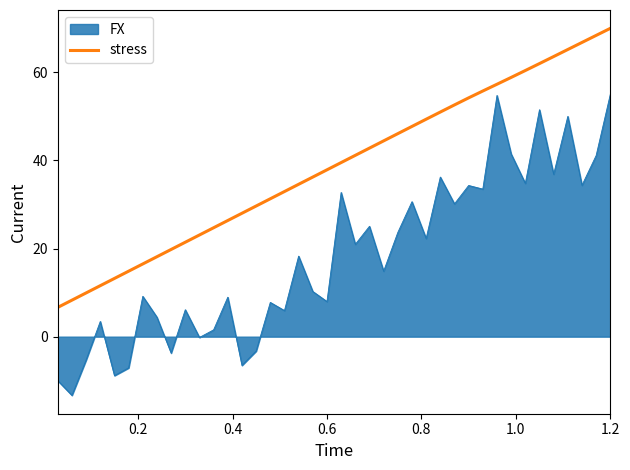

What is the difference between the maximum and minimum values in the FX series?

68.4